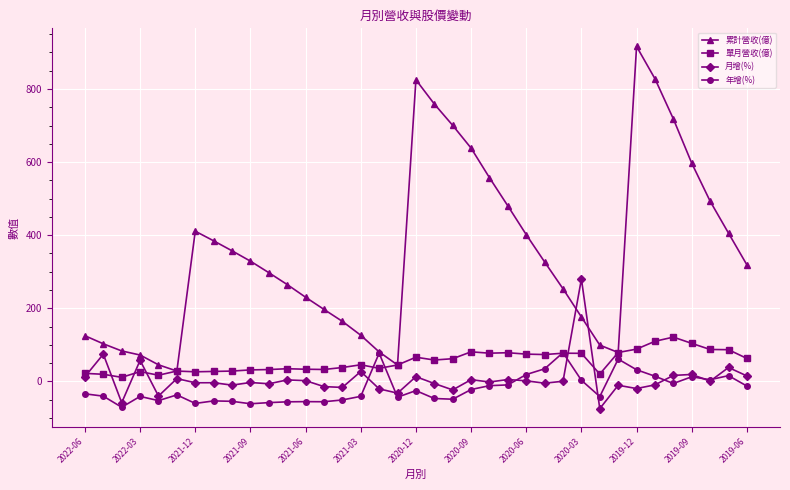

Which series has the largest range (max minus min)?

累計營收(億)